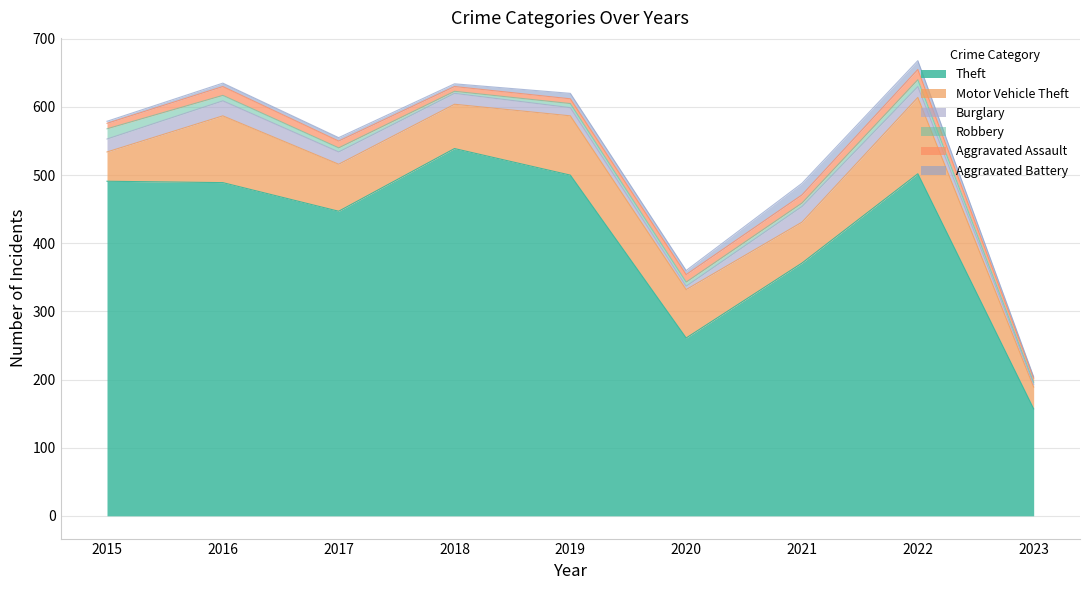

Where is the first local maximum for Aggravated Assault?

2016